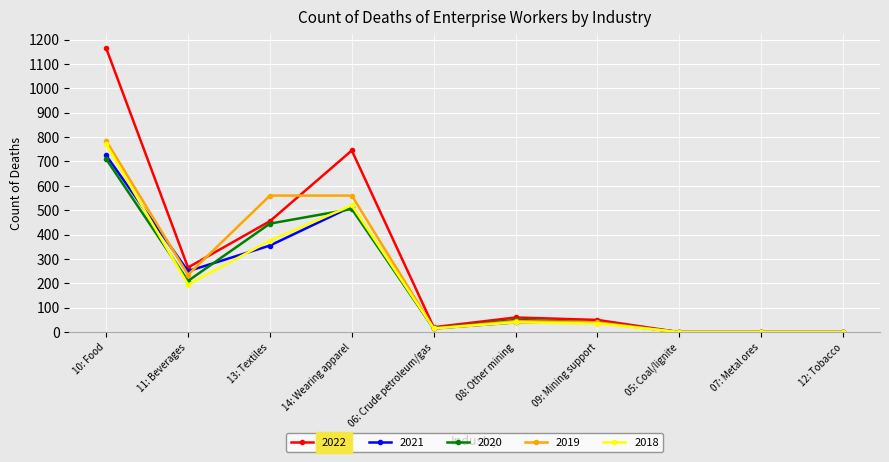

Which category has the highest value in the 2021 series?

10: Food